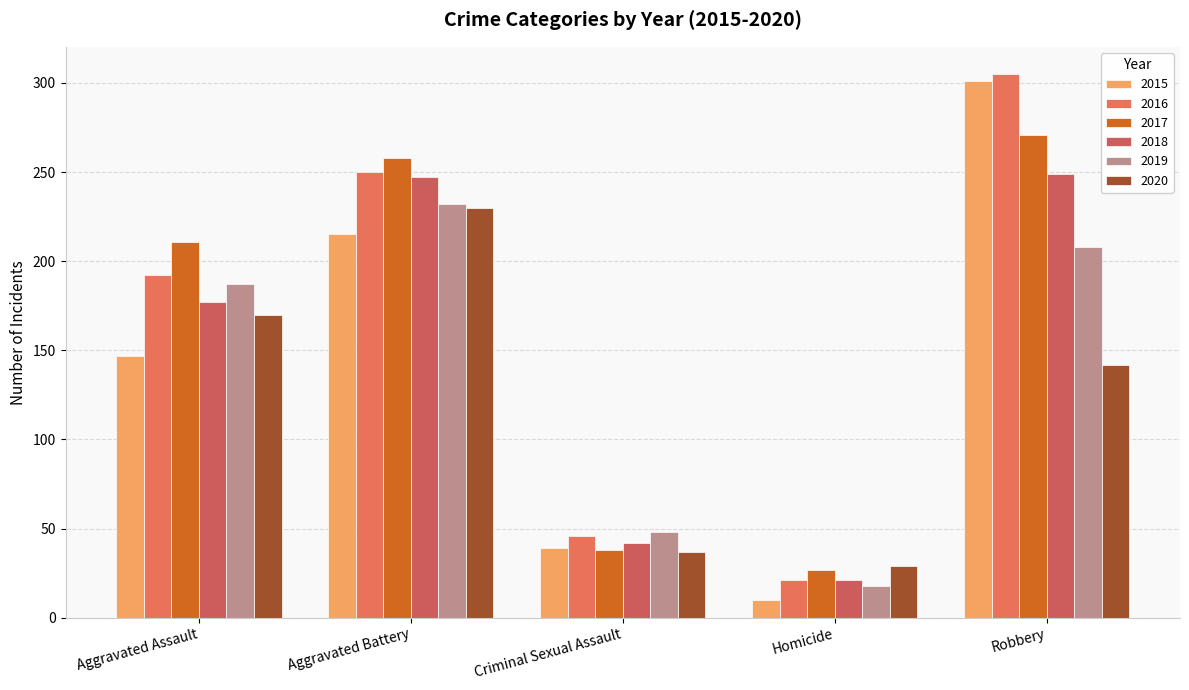

What is the sum of all 2016 values?

814